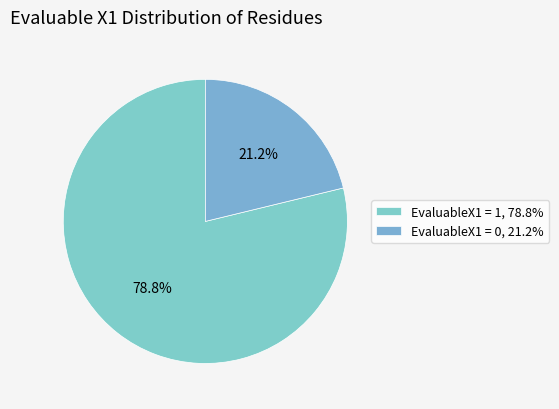

Which slice represents more than half of the pie?

EvaluableX1 = 1, 78.8%